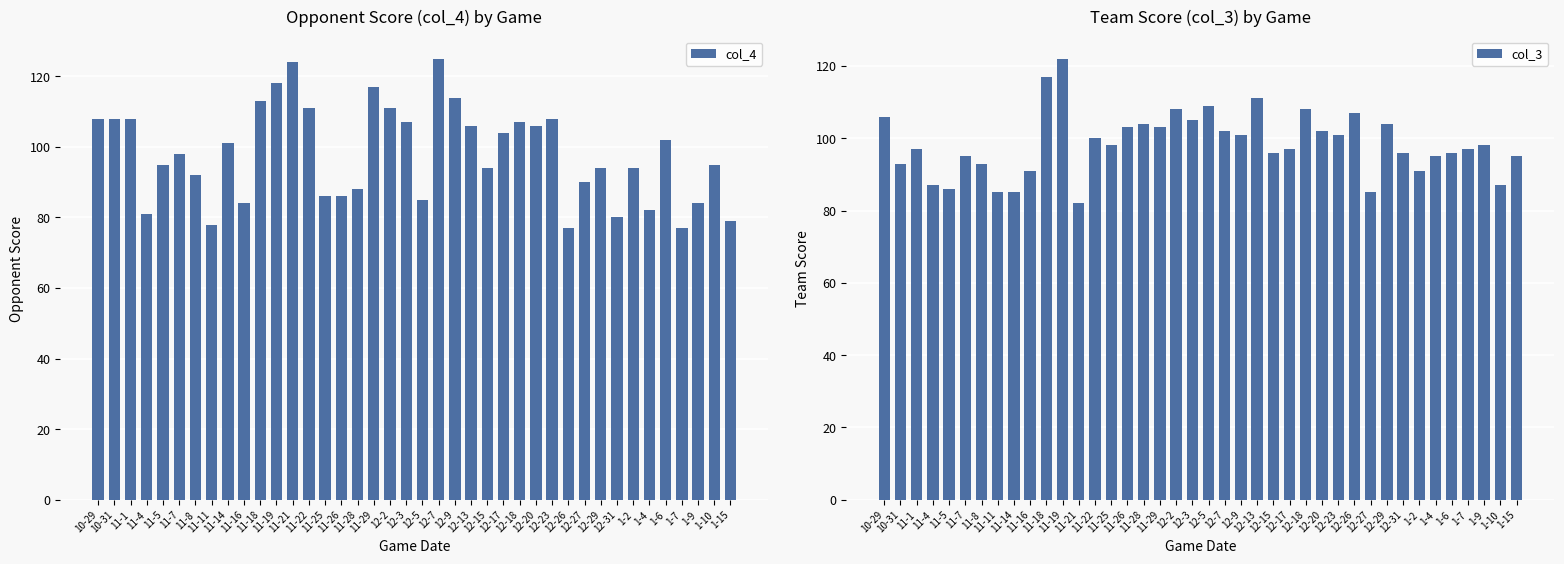

Reading right to left, what are all the values shown in this chart?

col_4: 79	95	84	77	102	82	94	80	94	90	77	108	106	107	104	94	106	114	125	85	107	111	117	88	86	86	111	124	118	113	84	101	78	92	98	95	81	108	108	108
col_3: 95	87	98	97	96	95	91	96	104	85	107	101	102	108	97	96	111	101	102	109	105	108	103	104	103	98	100	82	122	117	91	85	85	93	95	86	87	97	93	106